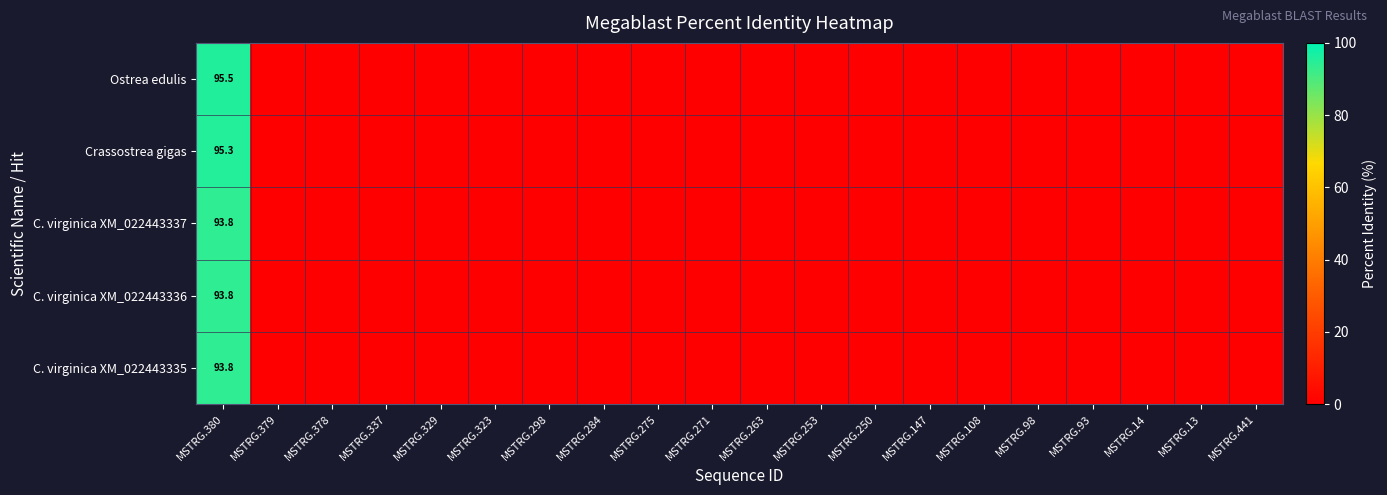

Where is Ostrea edulis nearest to the value 47?

MSTRG.379